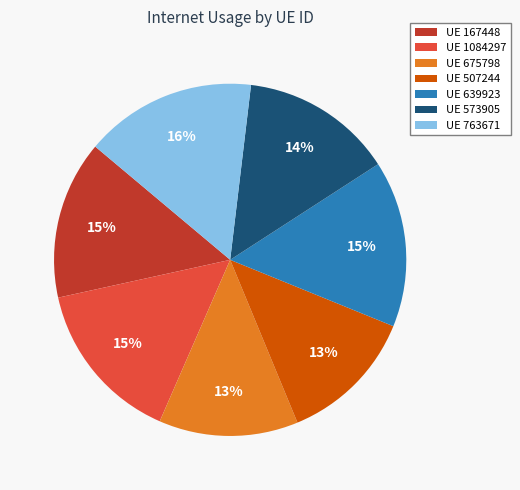

True or false: UE 639923 accounts for 15% of the total.

True